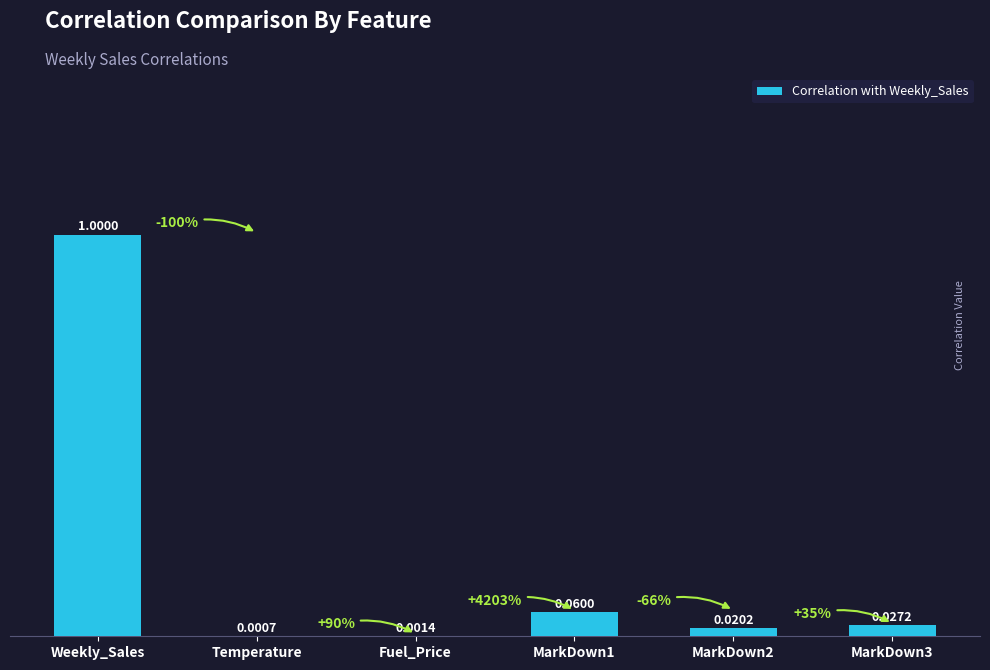

What is the change in value from Weekly_Sales to Temperature?

-1.0